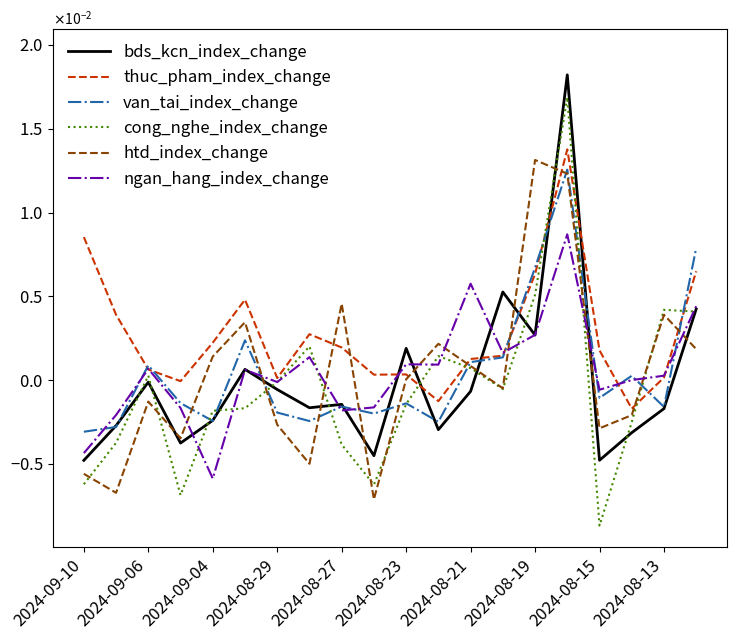

At how many categories does at least one series exceed 0?

19